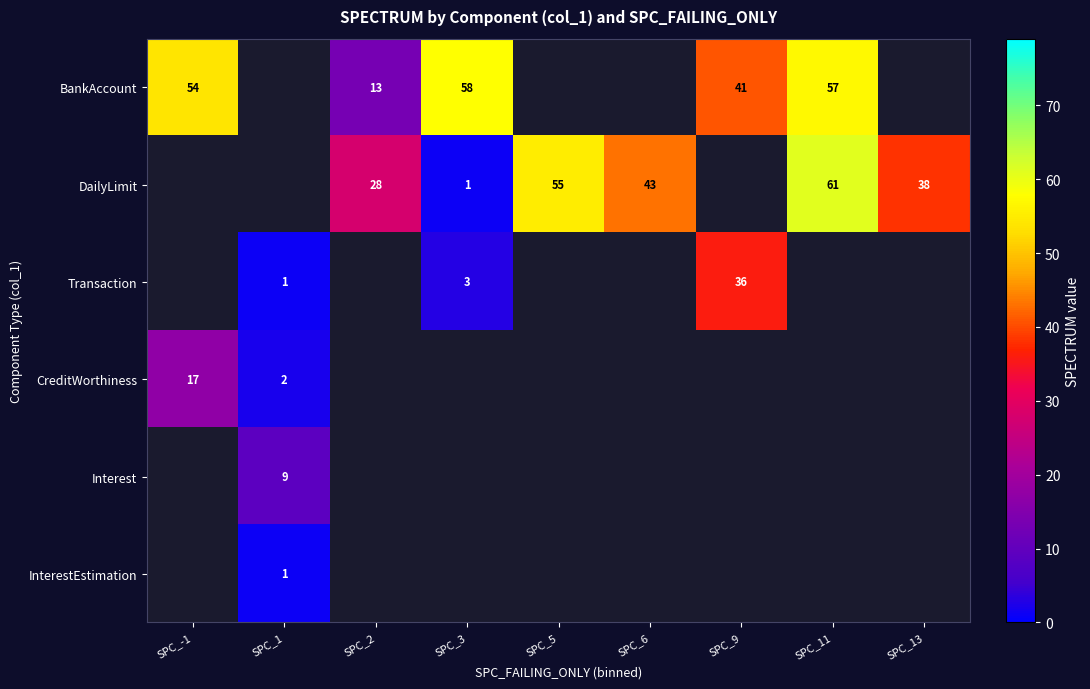

At how many categories does at least one series exceed 27?

8